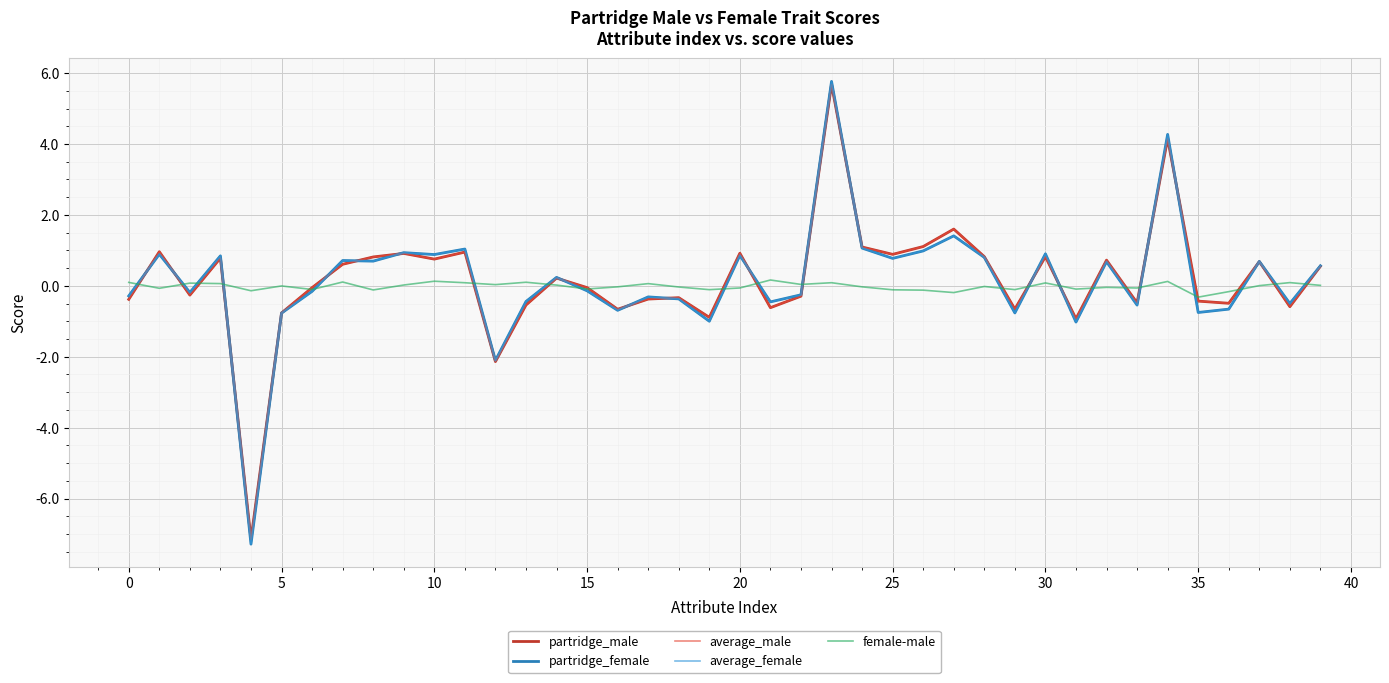

Which series has the largest range (max minus min)?

average_female